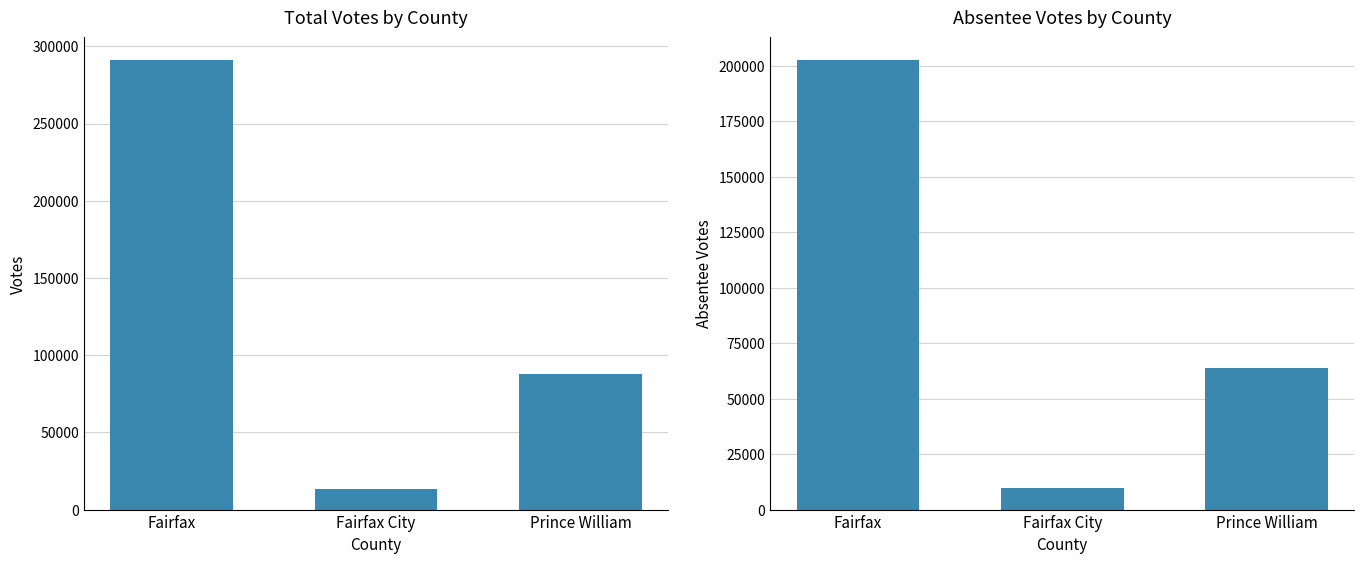

Reading left to right, what are all the values shown in this chart?

votes: Fairfax=291194	Fairfax City=13128	Prince William=87783
absentee_votes: Fairfax=202737	Fairfax City=9910	Prince William=63782